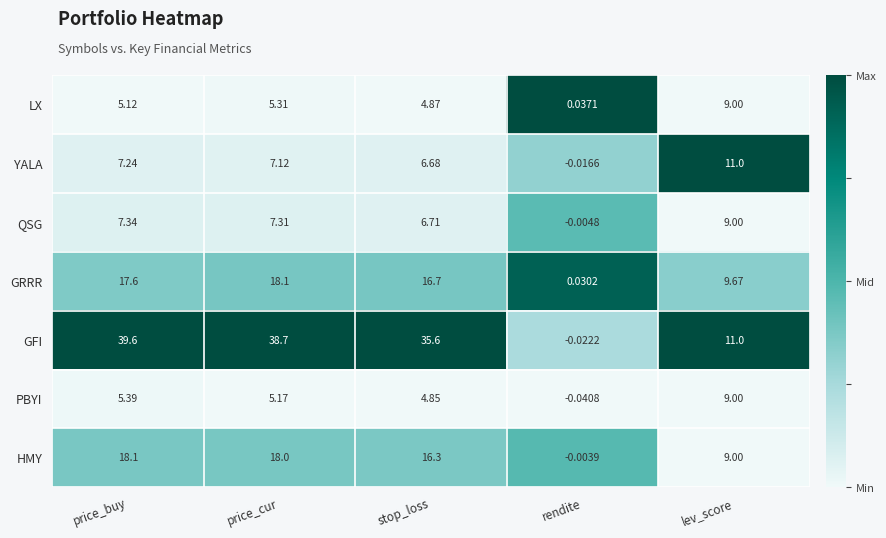

Rank the categories by GFI value from highest to lowest.

price_buy, price_cur, stop_loss, lev_score, rendite